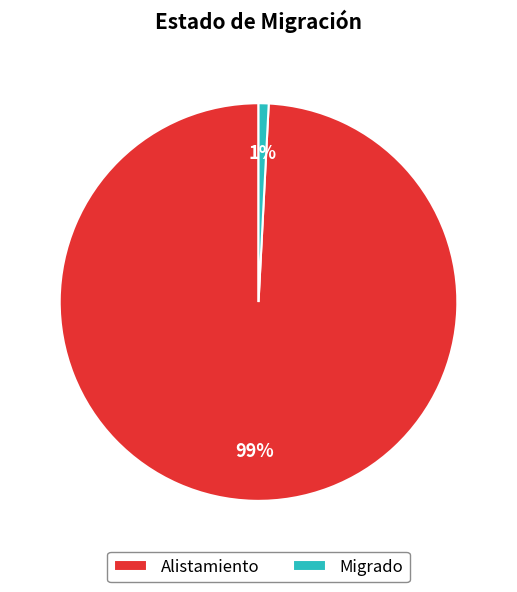

To the nearest percent, what is the combined percentage of Migrado and Alistamiento?

100%